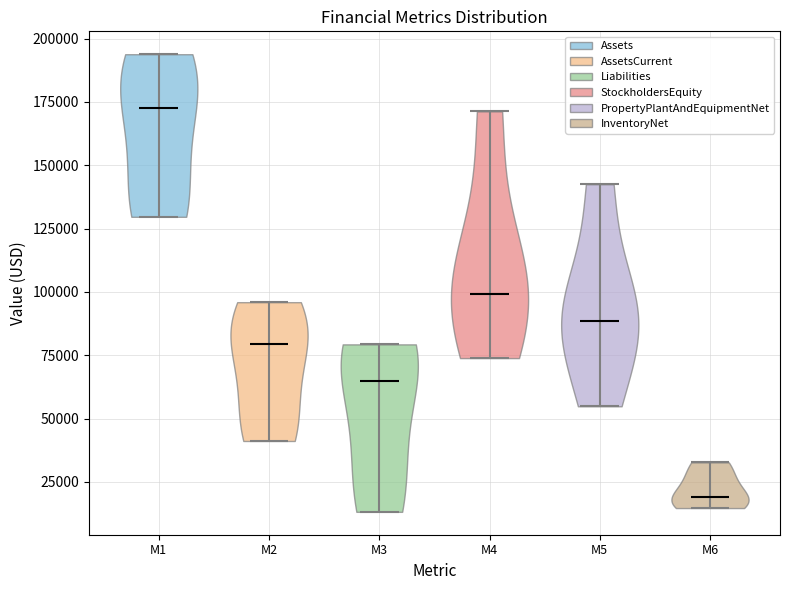

What is the lowest point the violin for M3 reaches on the y-axis? The values are not printed on the chart, so give them approximately, as read against the axis.

15000